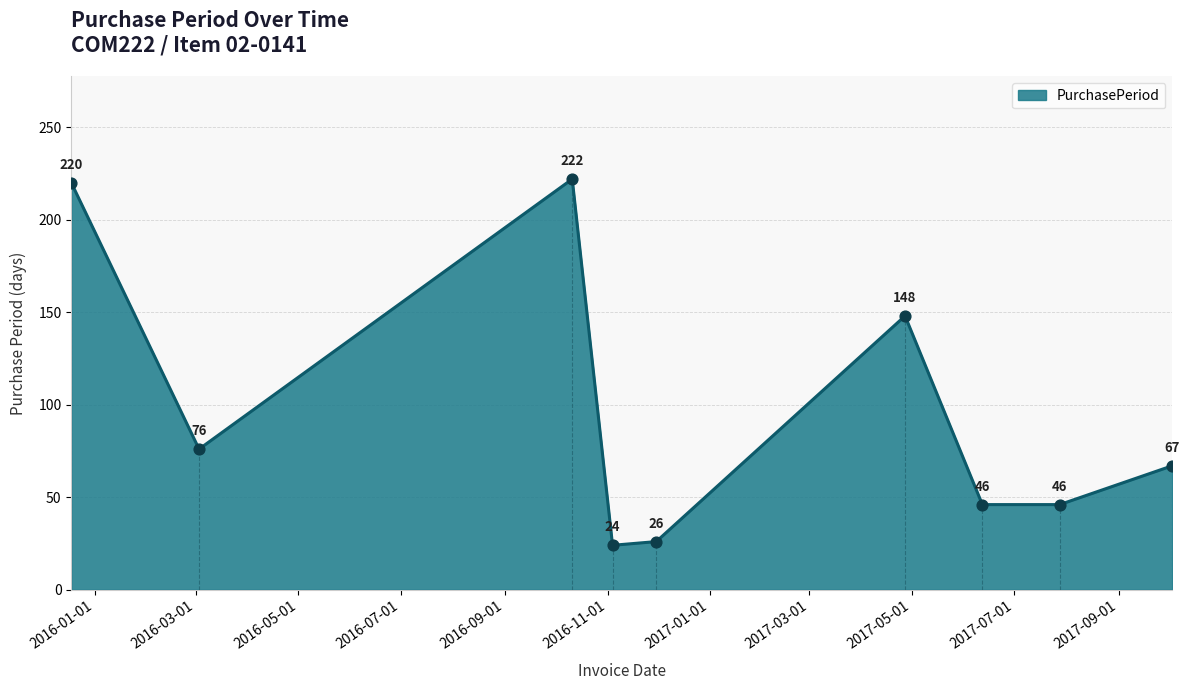

What is the difference between the maximum and minimum values?

198